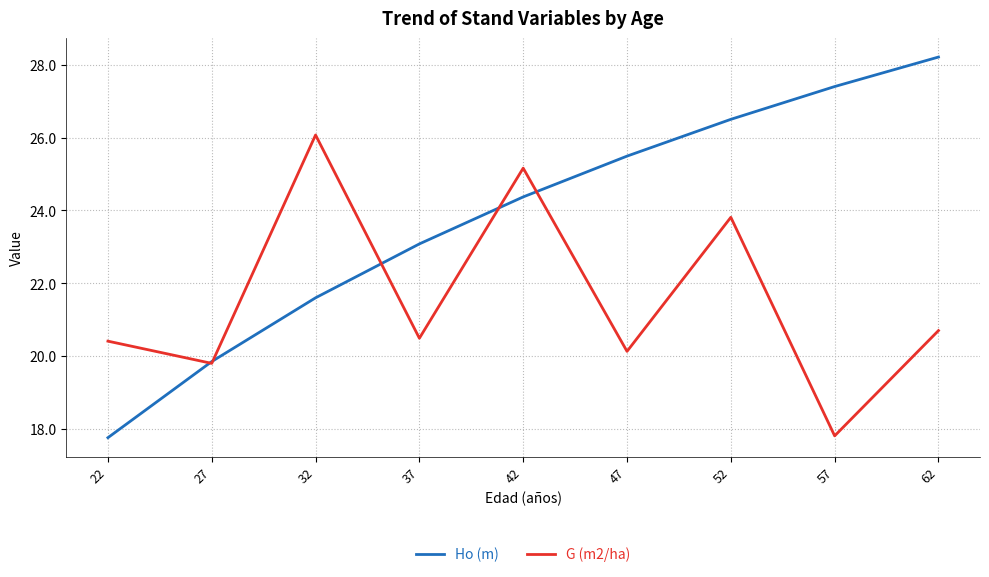

The G (m2/ha) series shows 9.5 at 22. True or false?

False